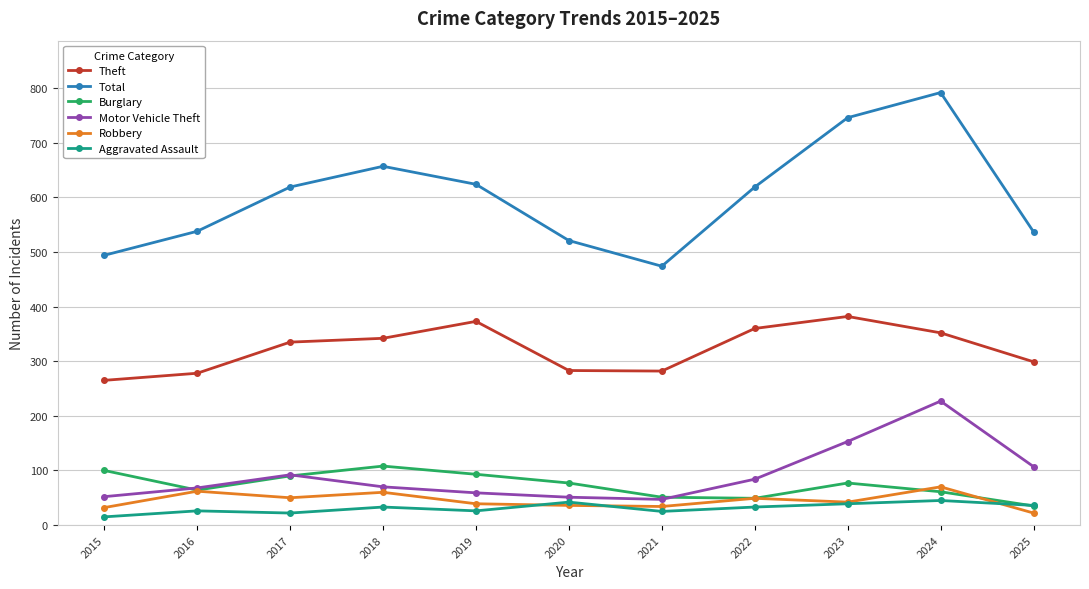

Where is the first local maximum for Total?

2018